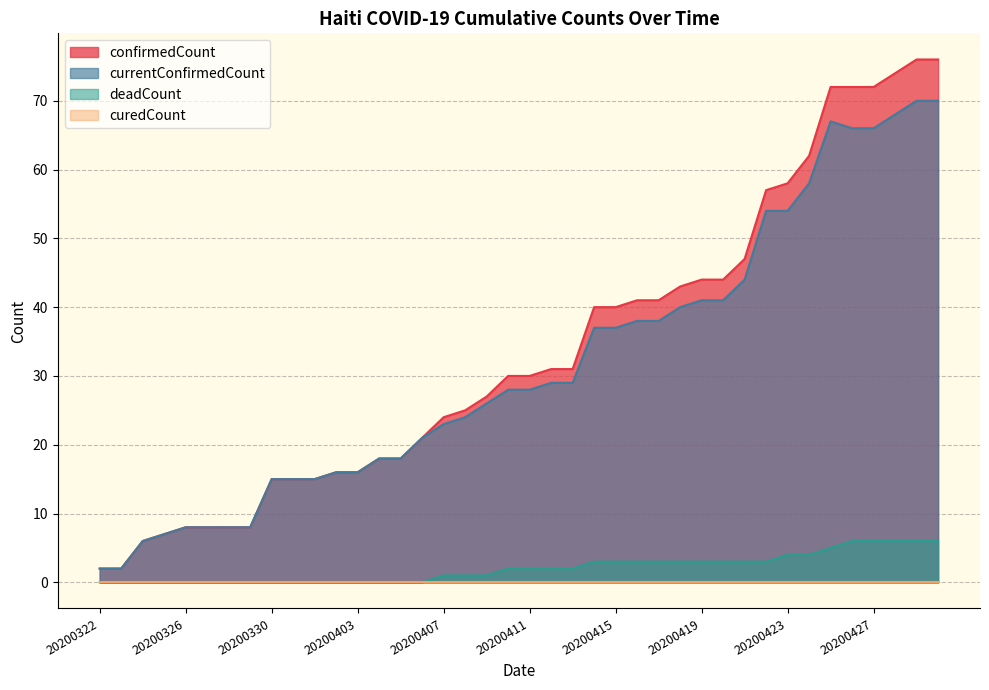

How many values in the currentConfirmedCount series exceed 28?

19